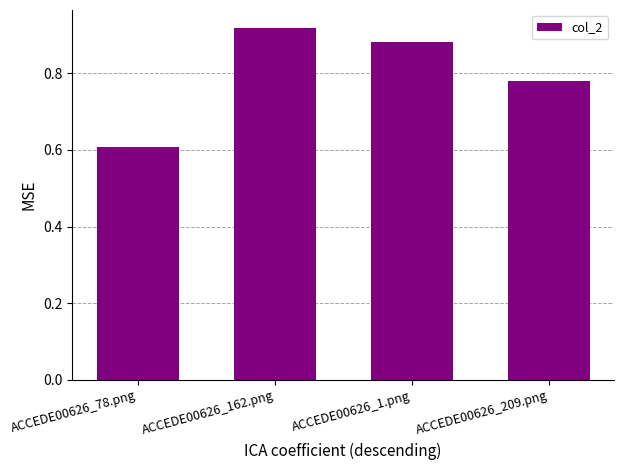

Which has a higher value, ACCEDE00626_78.png or ACCEDE00626_162.png?

ACCEDE00626_162.png